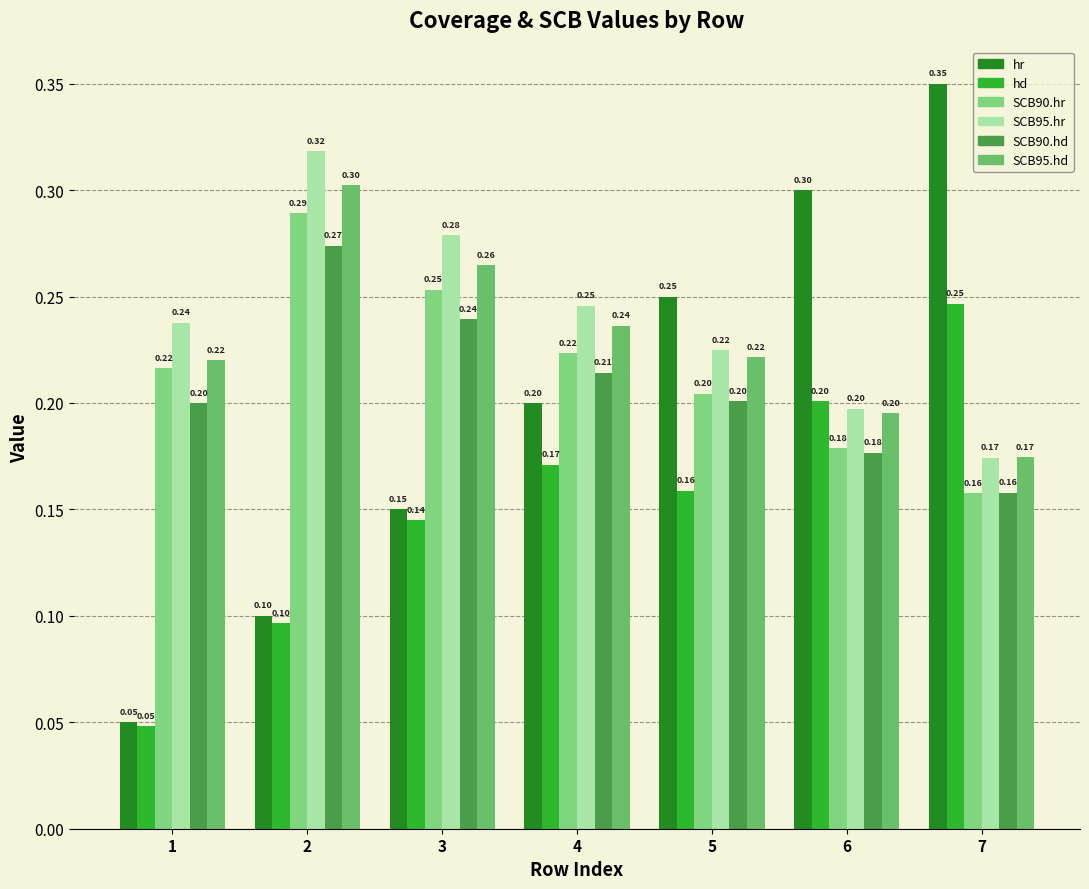

Is it true that SCB95.hd equals 0.2 at 6?

True